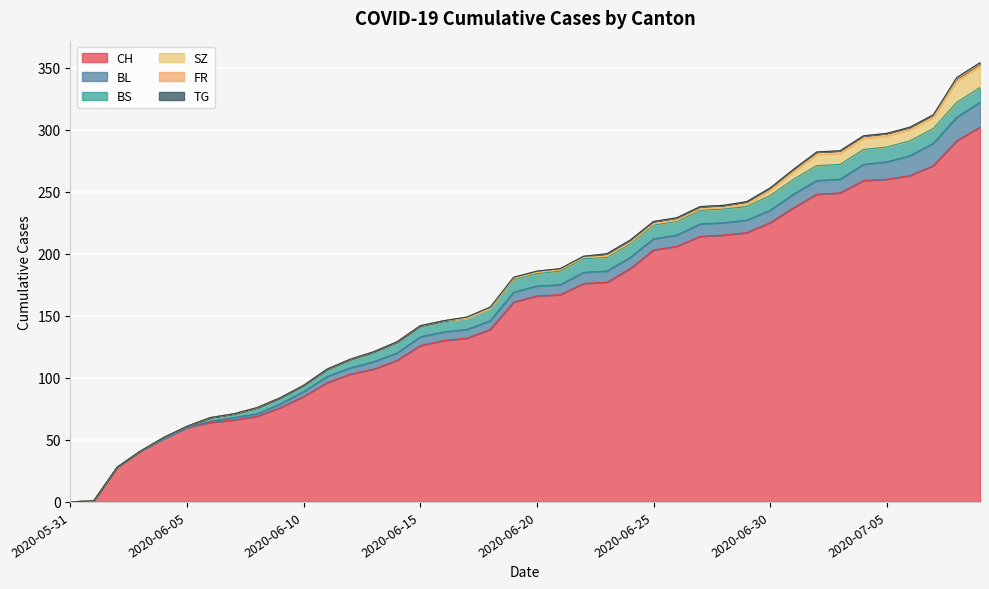

What is the maximum value for SZ?

17